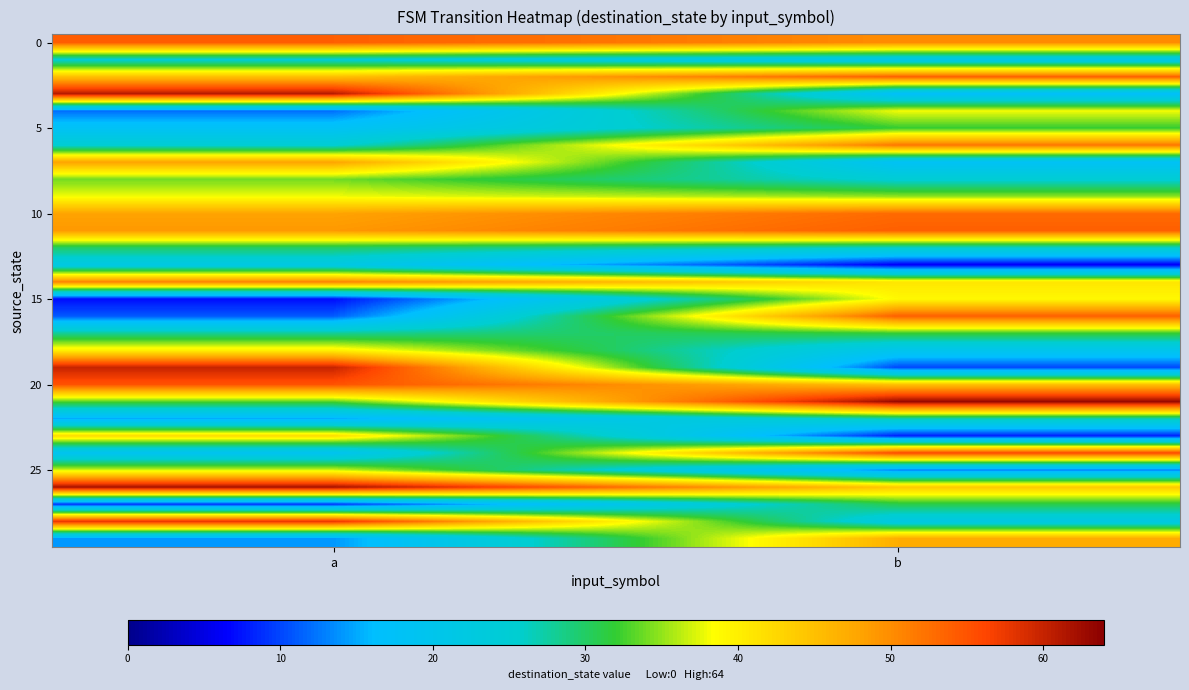

What is the total value across all series at b?

1033